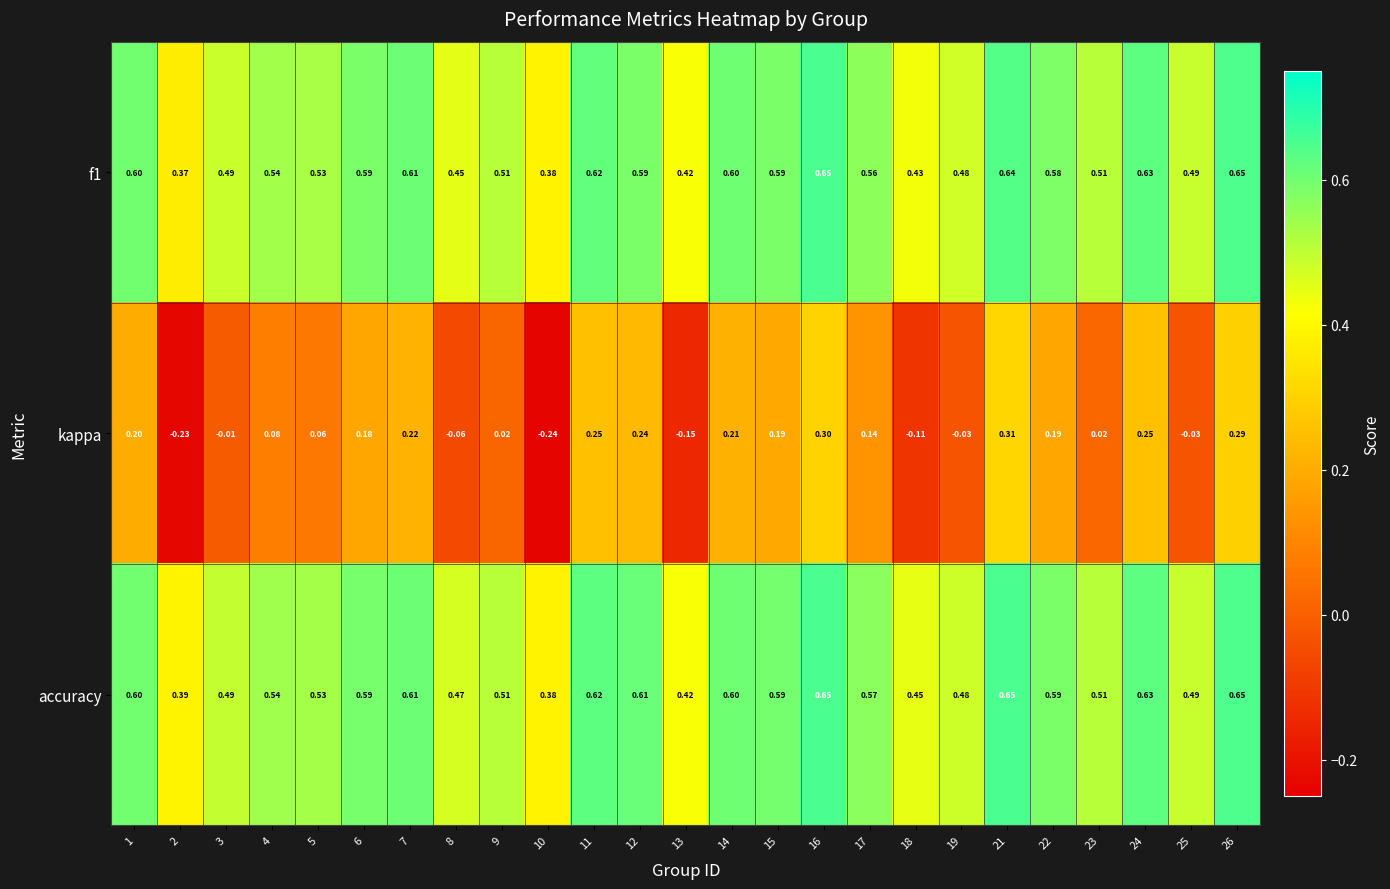

Which series has the widest spread of values?

kappa